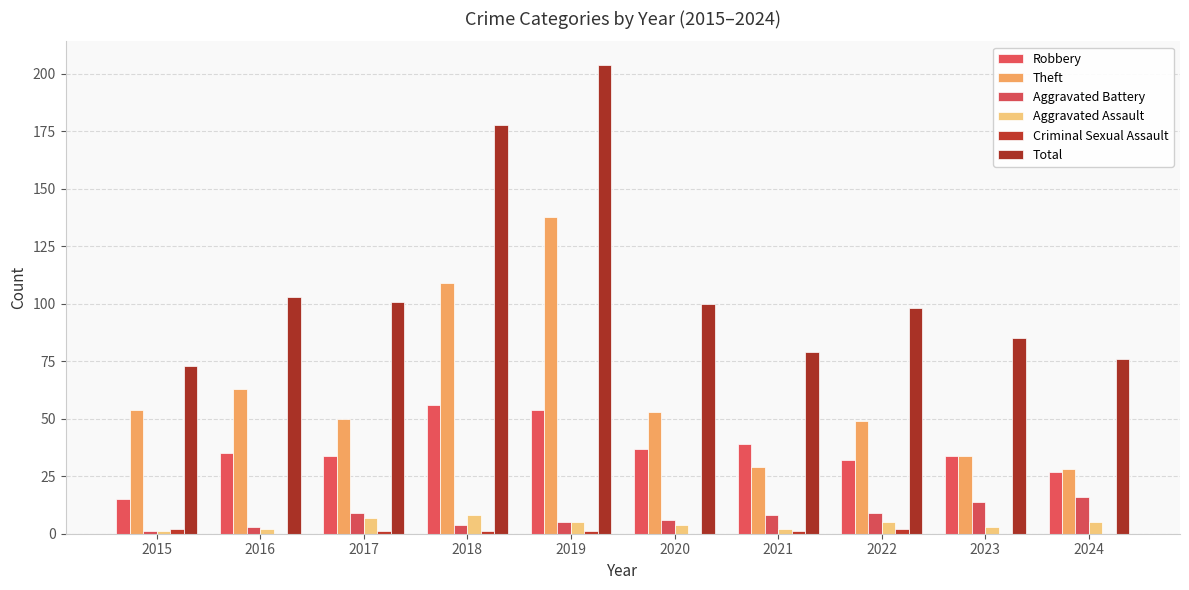

Count the number of categories in the chart.

10